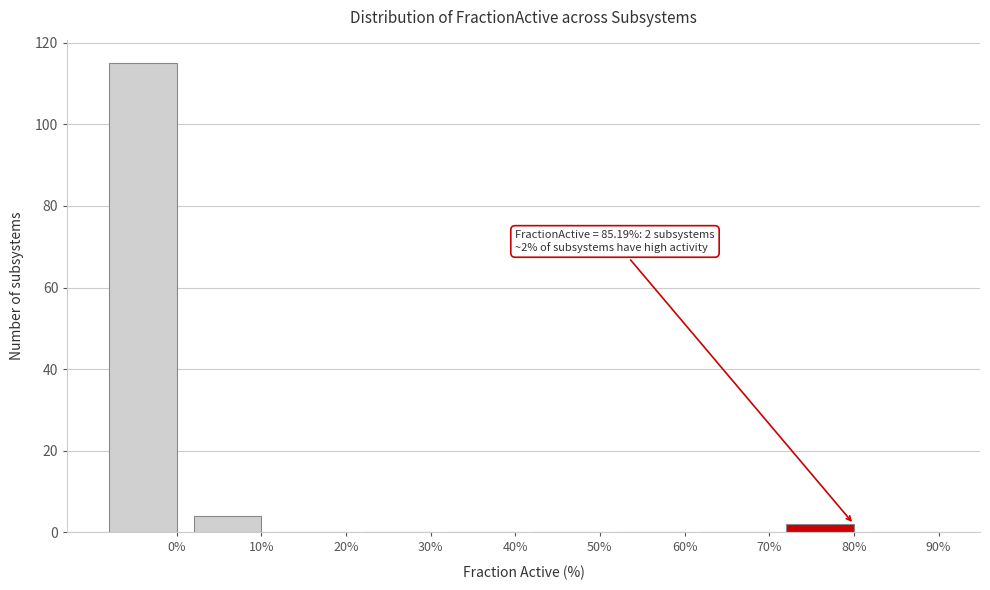

Reading left to right, list all the values displayed in this chart.

0%=115	10%=4	20%=0	30%=0	40%=0	50%=0	60%=0	70%=0	80%=2	90%=0